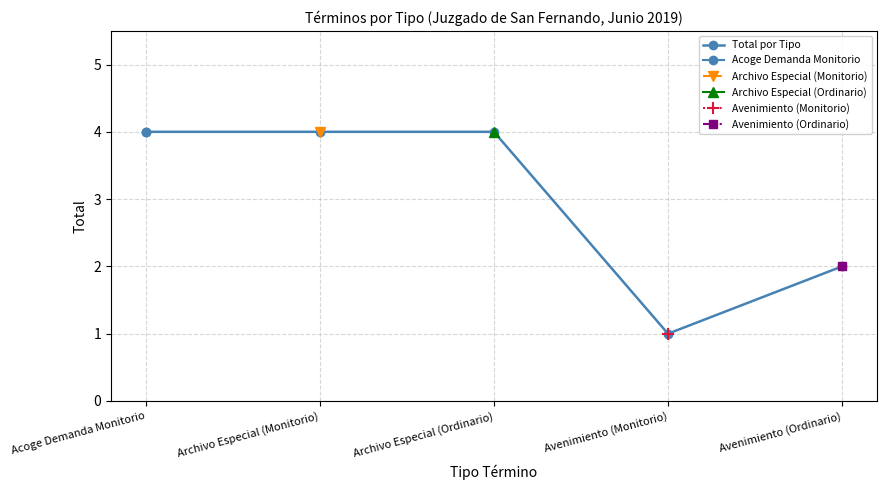

What position from the left is Avenimiento (Ordinario)?

5